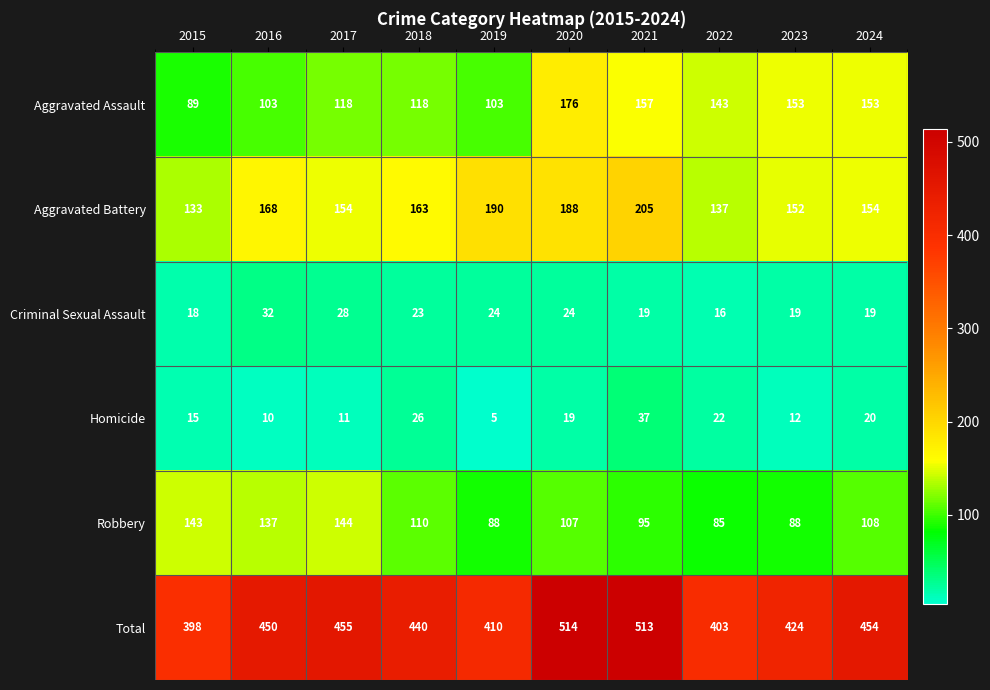

What is the smallest value displayed?

5